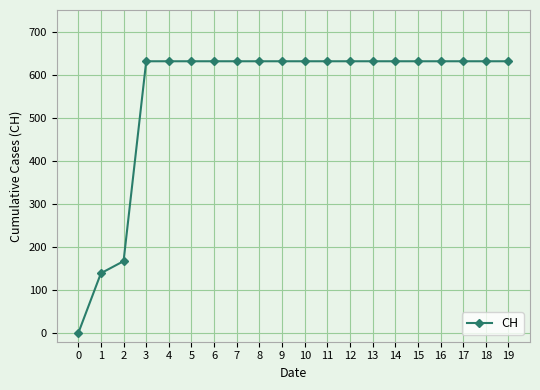

What is the difference between the maximum and minimum values?

631